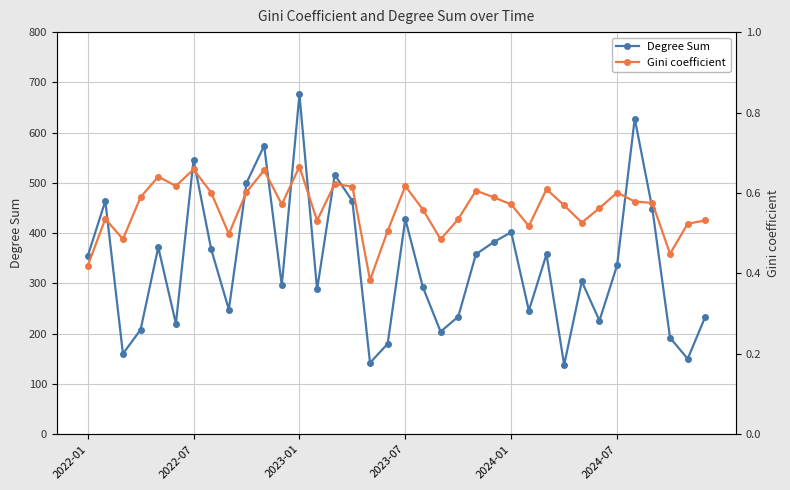

Which category has the highest value in the Degree Sum series?

2023-01